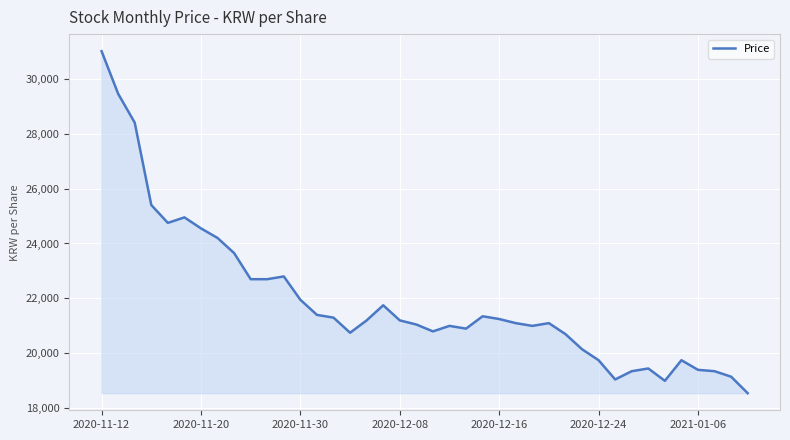

True or false: the data has more than 0 interior local peaks.

True